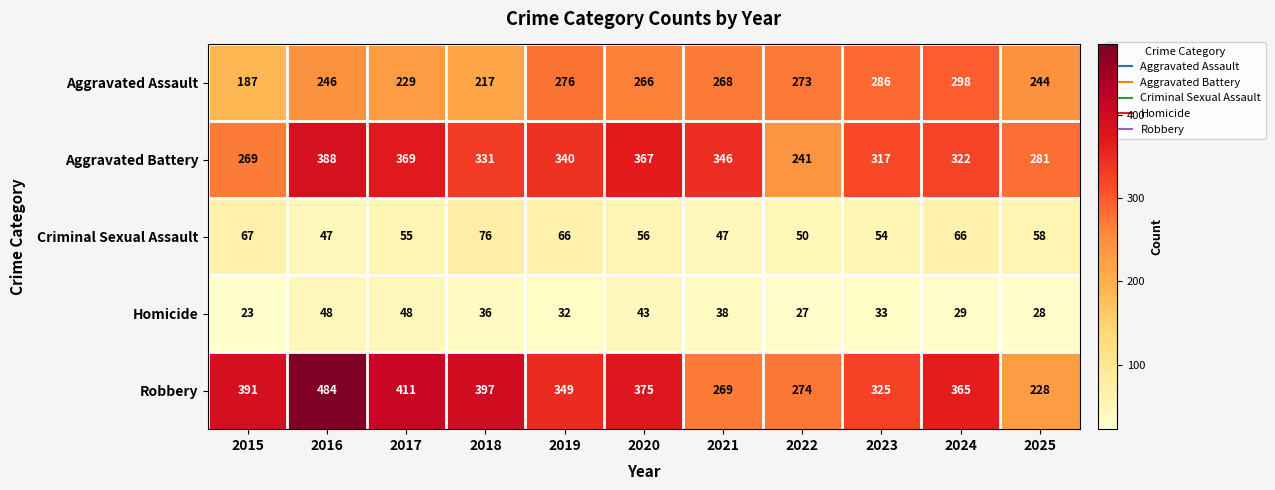

How many values in the Robbery series are below 365?

5